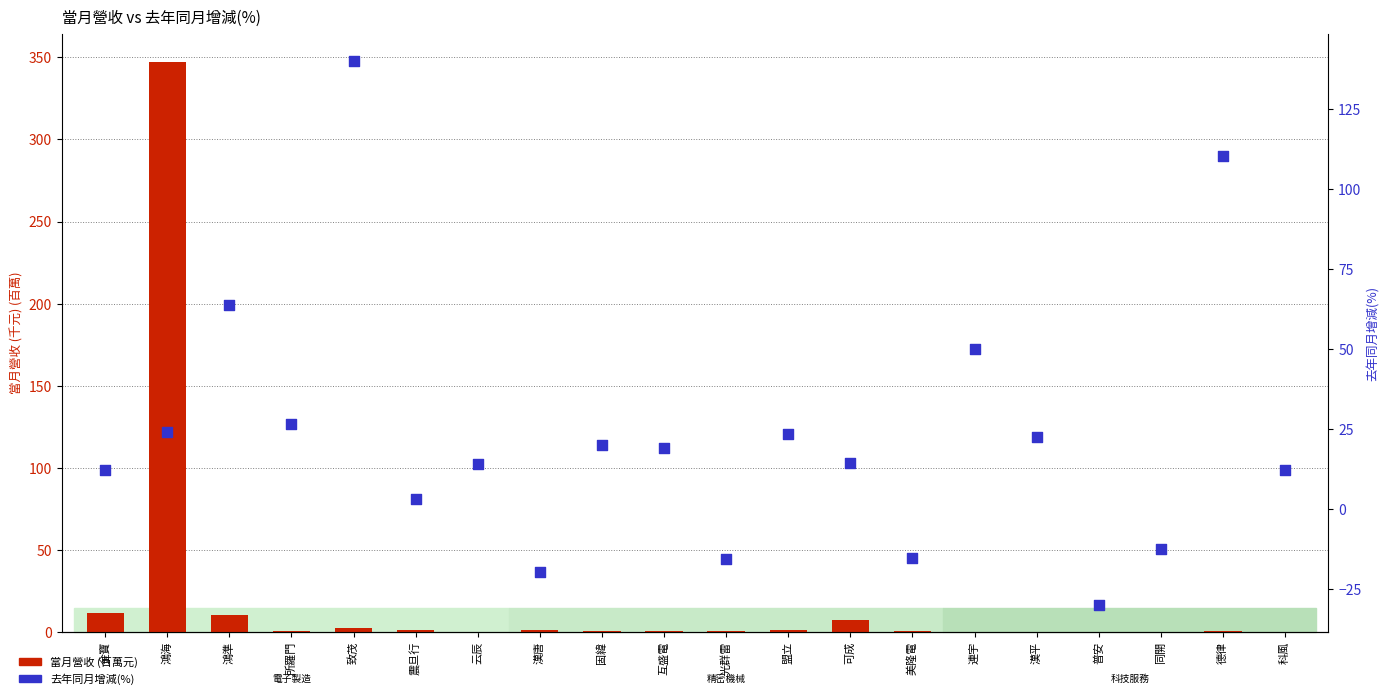

Which series contains the lowest Y value?

去年同月增減(%)